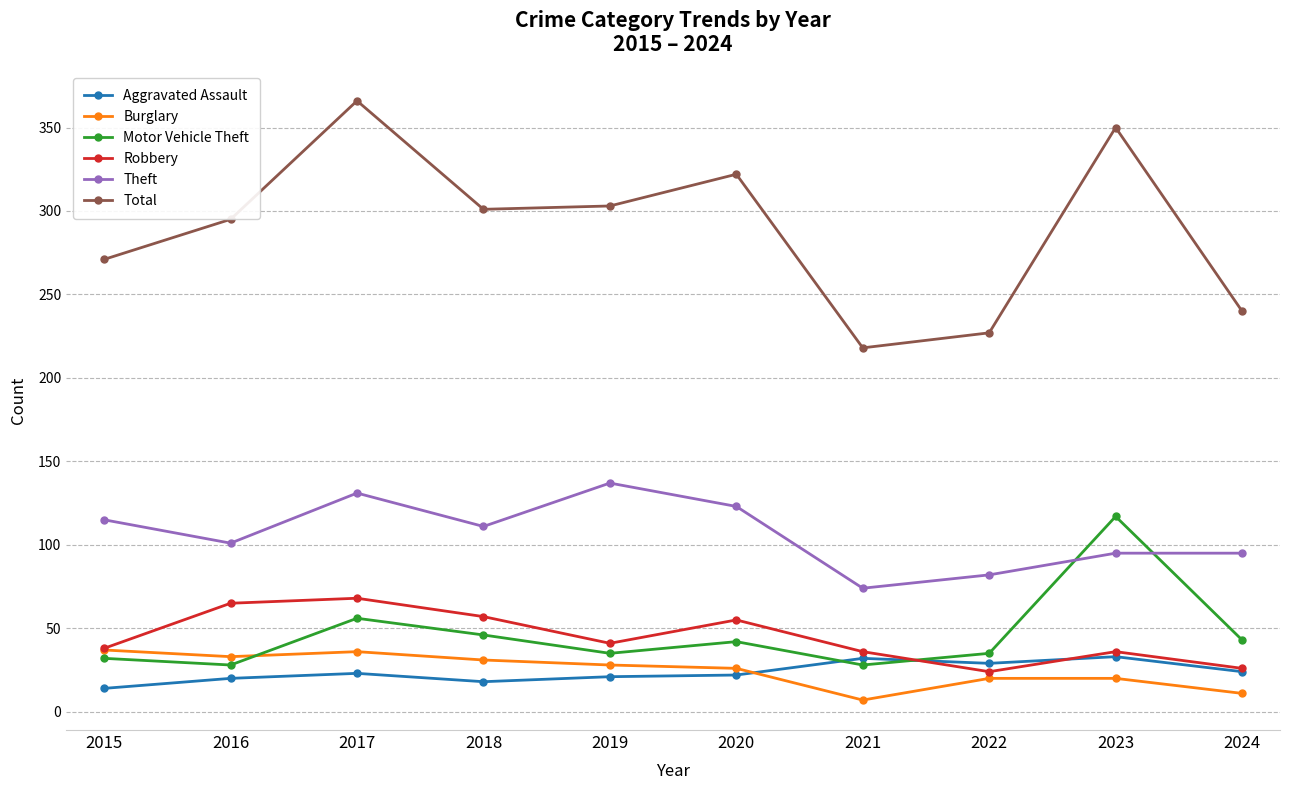

True or false: Theft has a value of 82 at 2022.

True